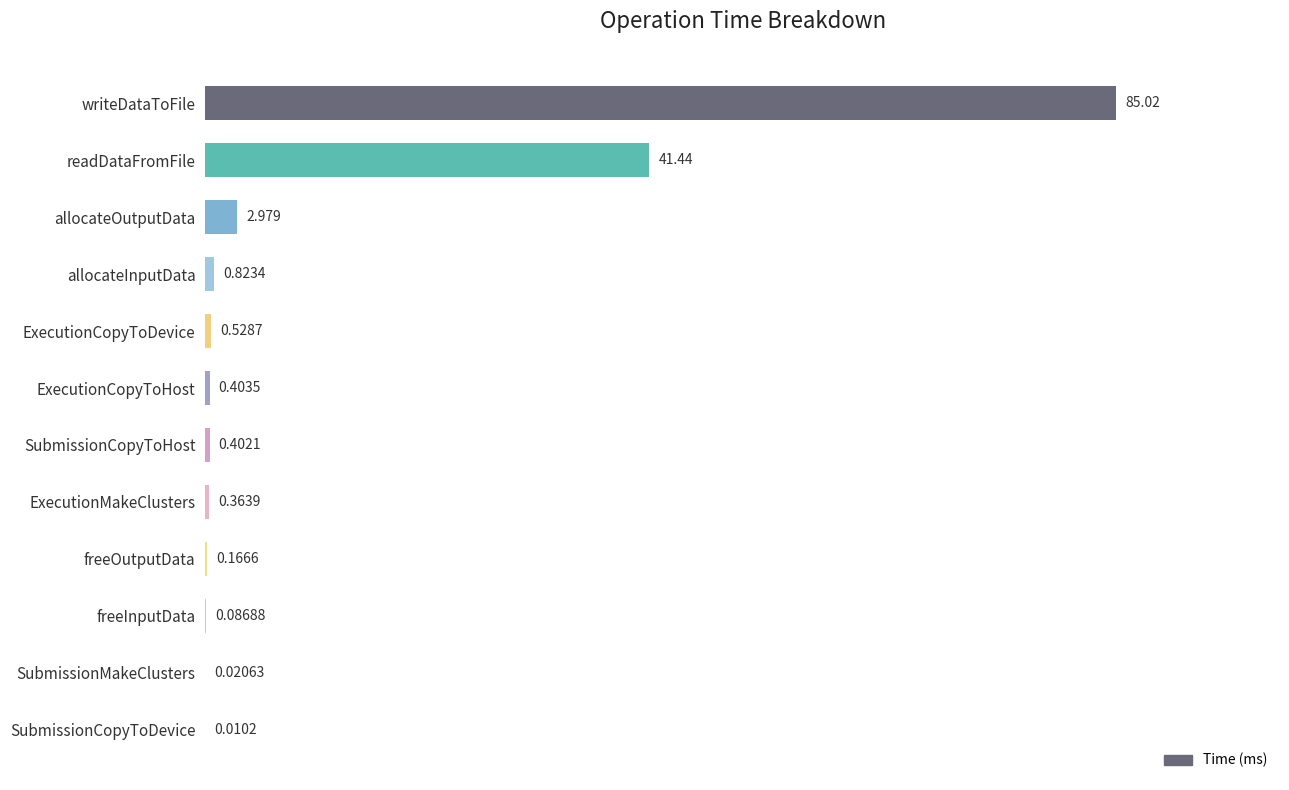

Where is the data nearest to the value 42?

readDataFromFile